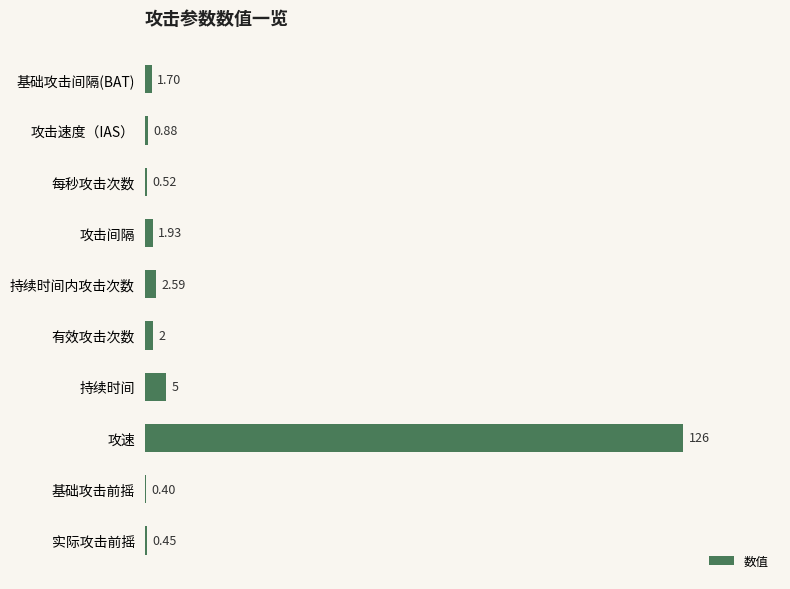

Are the bars horizontal?

Yes